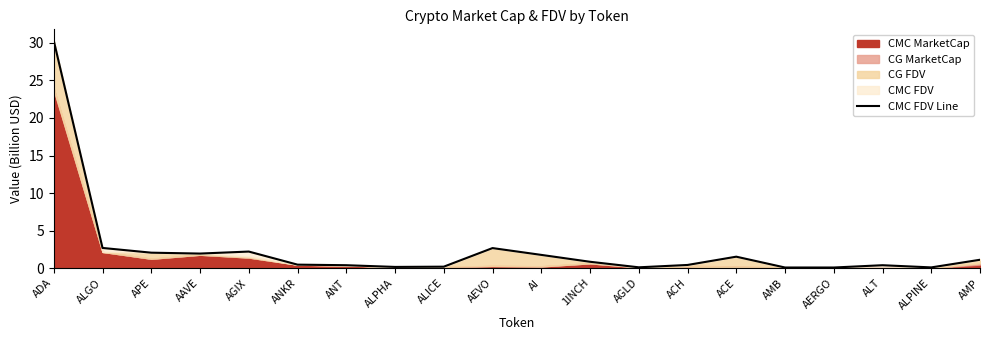

Count the number of categories in the chart.

20